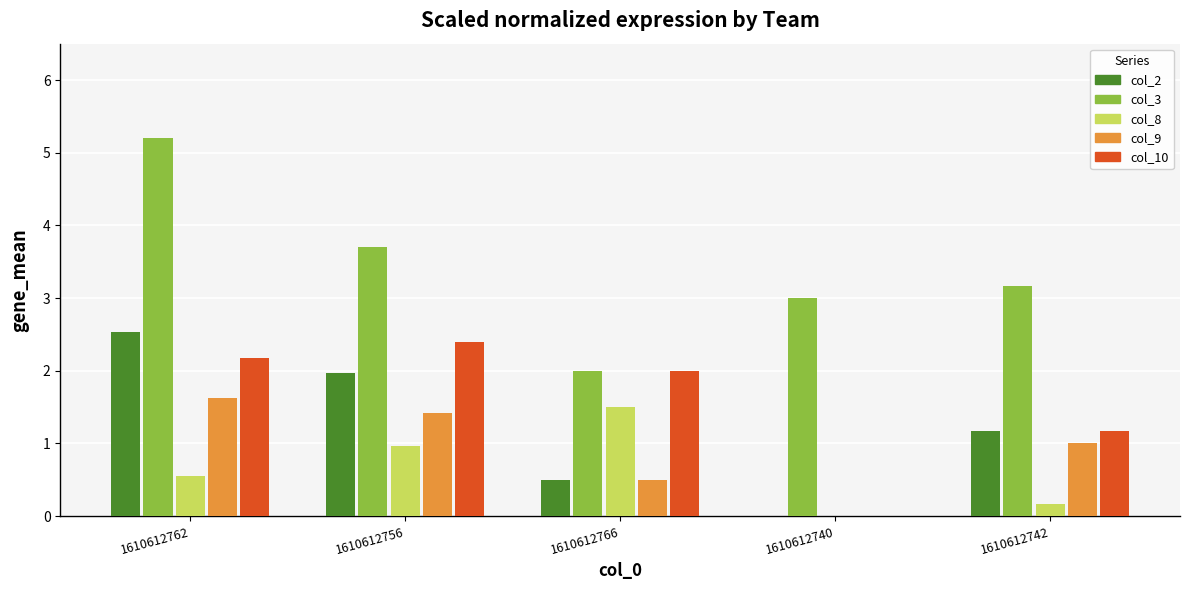

What are all the series names shown in the legend?

col_2, col_3, col_8, col_9, col_10